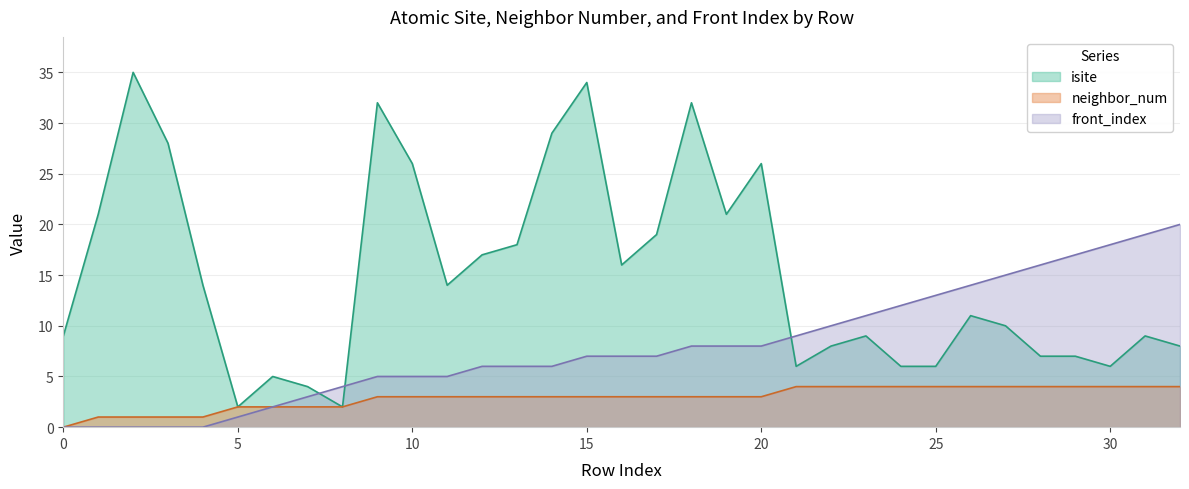

What is the spread (max minus min) of values at 31?

15